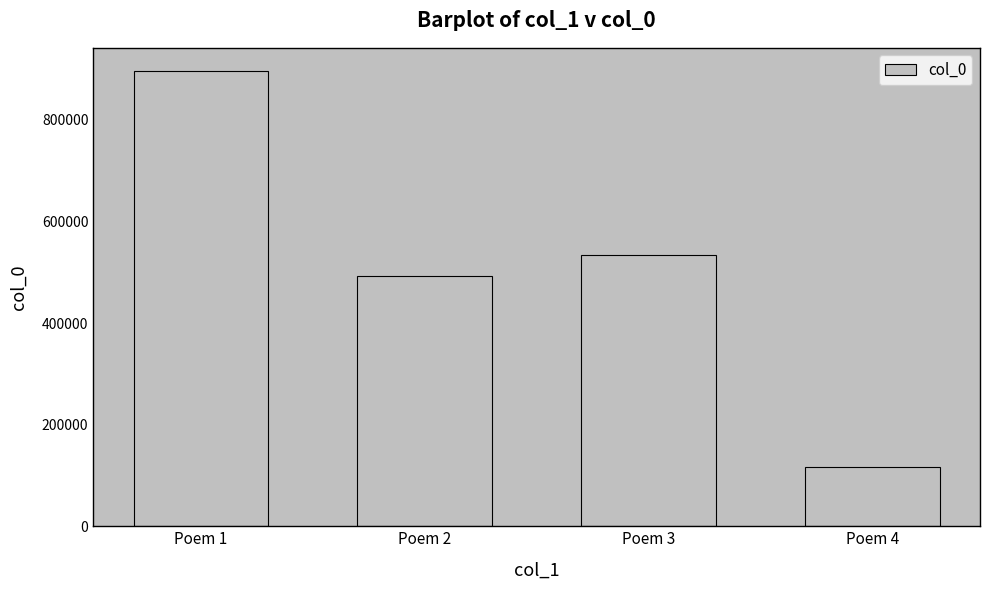

List the labels in order of value, largest first.

Poem 1, Poem 3, Poem 2, Poem 4